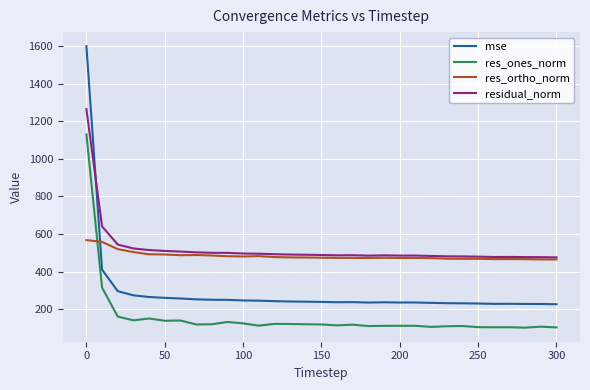

Which series has the largest total across all categories?

residual_norm